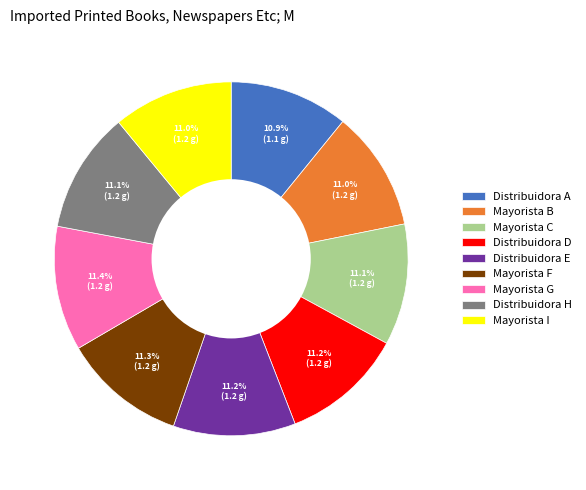

True or false: Mayorista B accounts for 23% of the total.

False